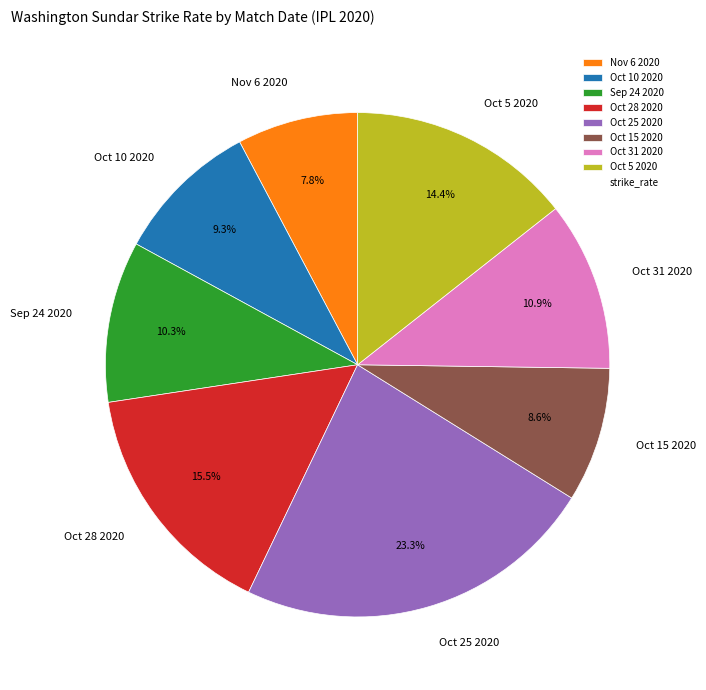

Between Oct 15 2020 and Oct 5 2020, which is larger?

Oct 5 2020